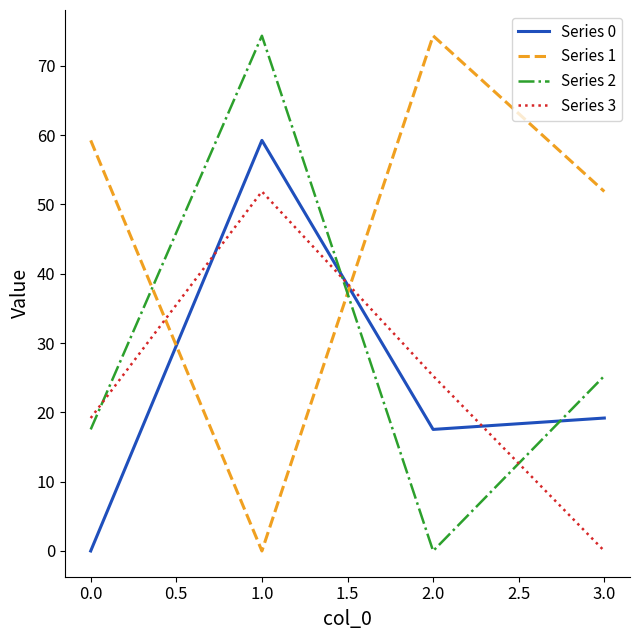

What is the sum of all Series 3 values?

96.3